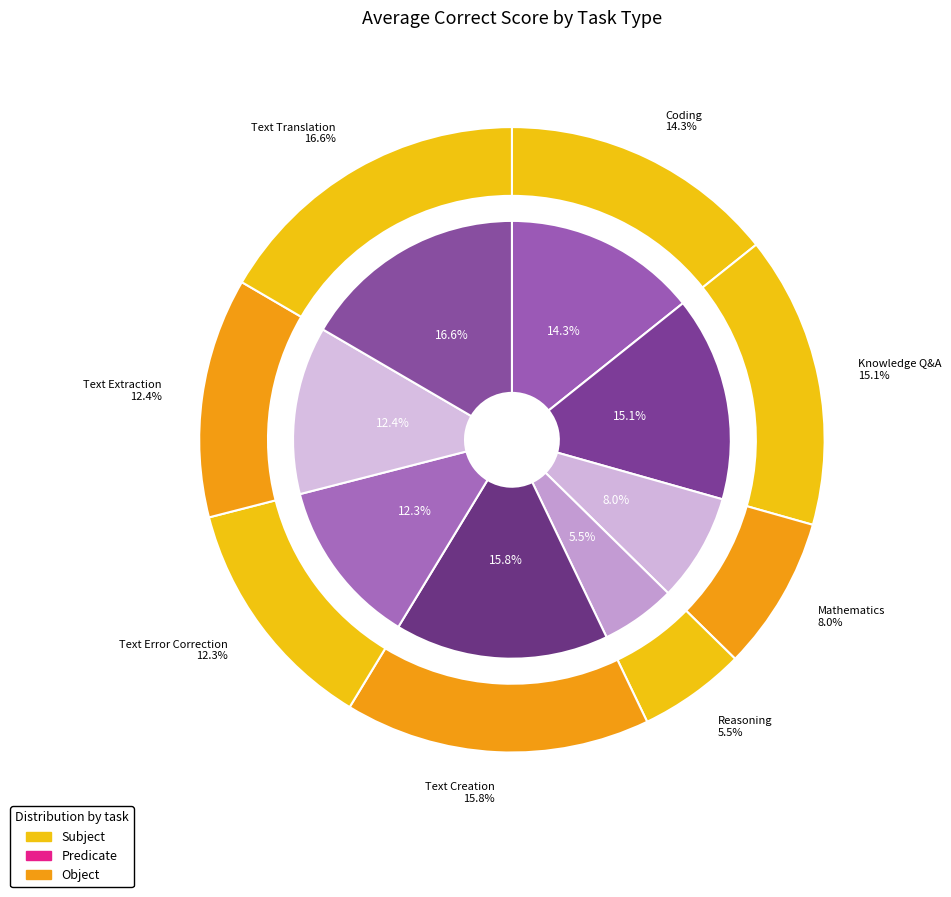

What is the largest slice in the pie chart?

Text Translation